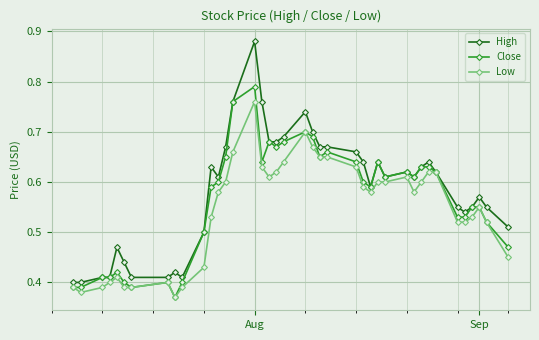

Which series has the largest range (max minus min)?

High